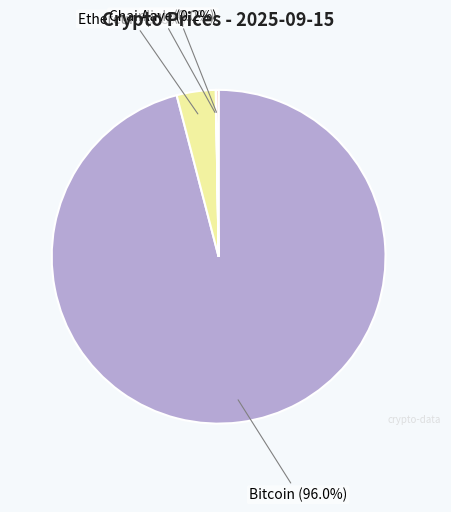

What is the majority slice?

Bitcoin